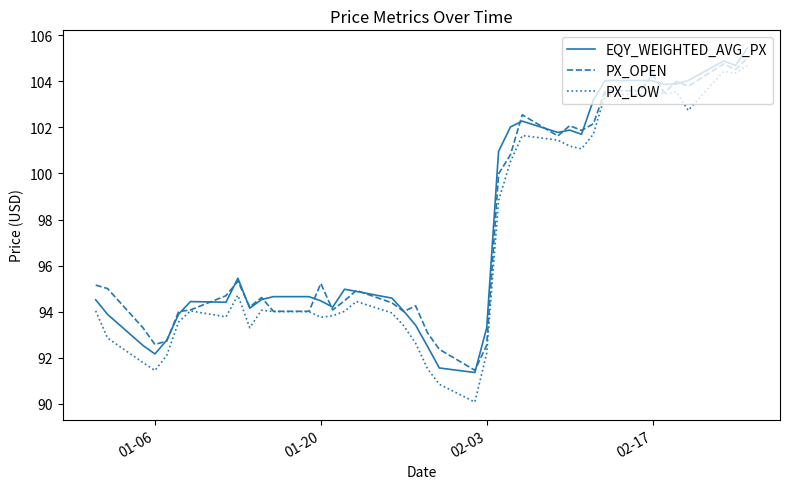

What is the maximum value for PX_LOW?

104.7